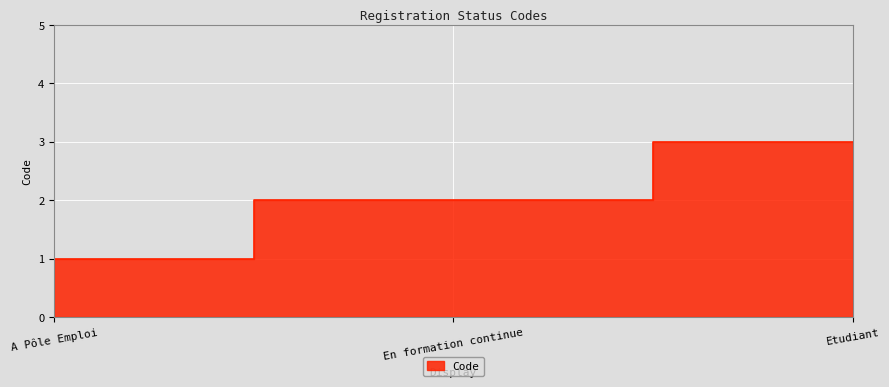

What is the smallest value displayed?

1